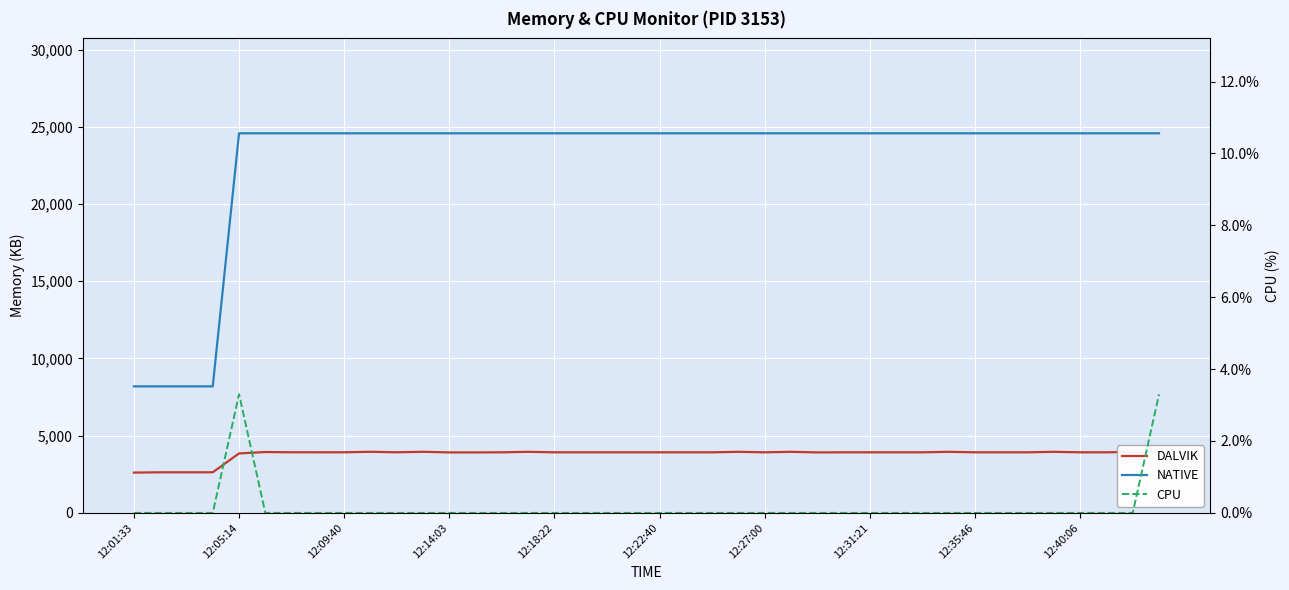

In DALVIK, how many points are lower than both neighbors (excluding endpoints)?

3